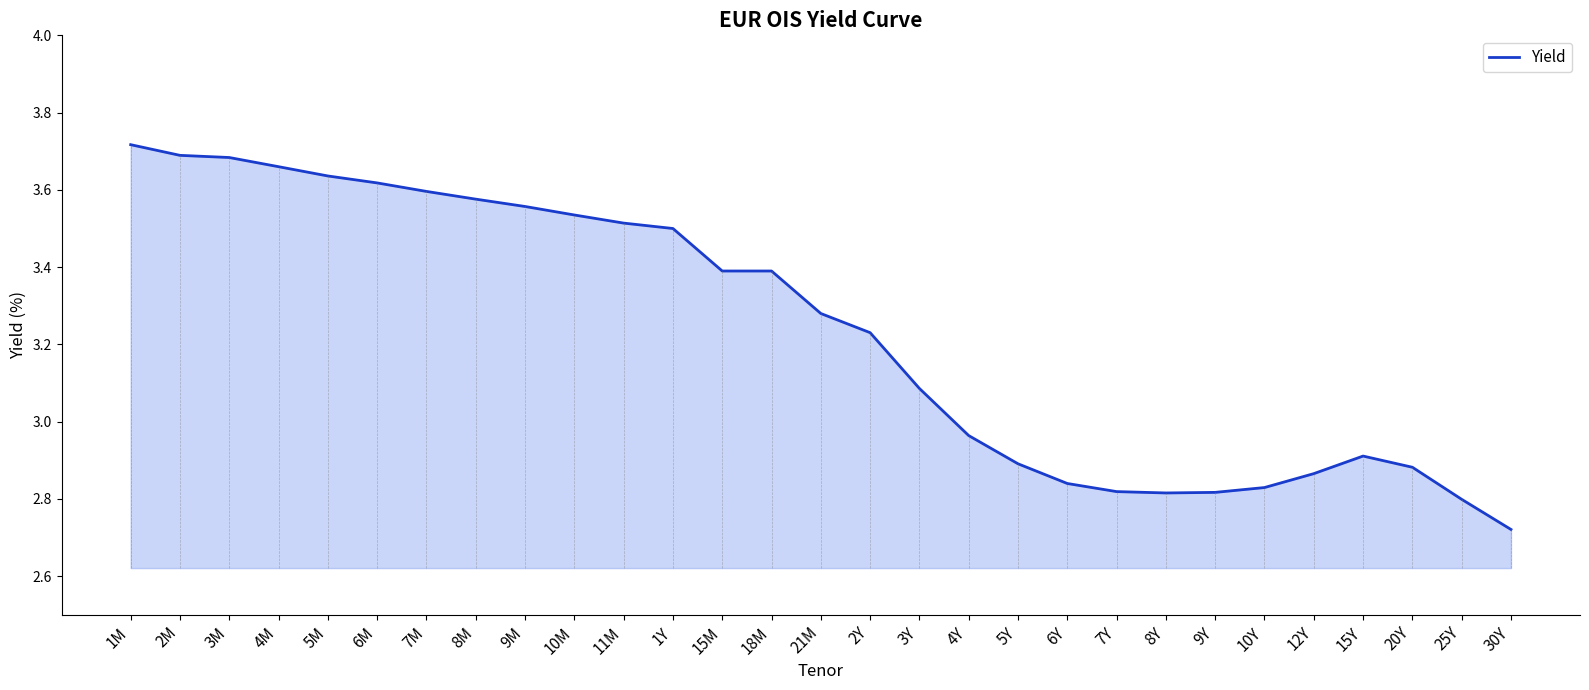

What is the difference between the maximum and second lowest values?

0.9